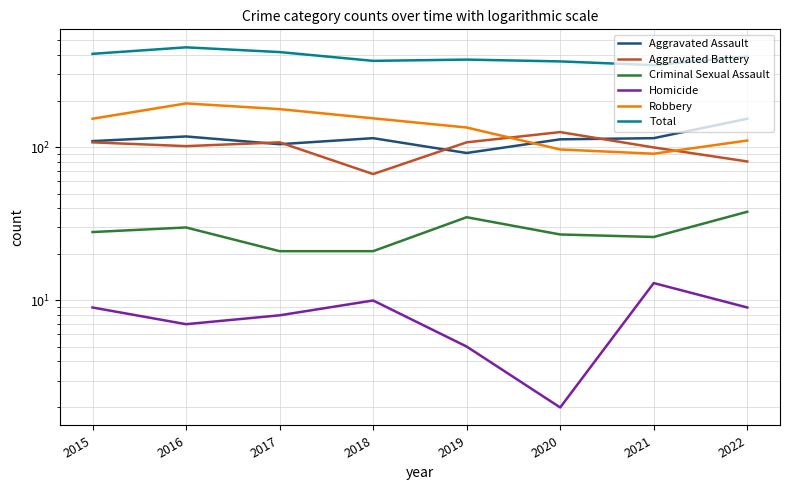

What are all the series names shown in the legend?

Aggravated Assault, Aggravated Battery, Criminal Sexual Assault, Homicide, Robbery, Total